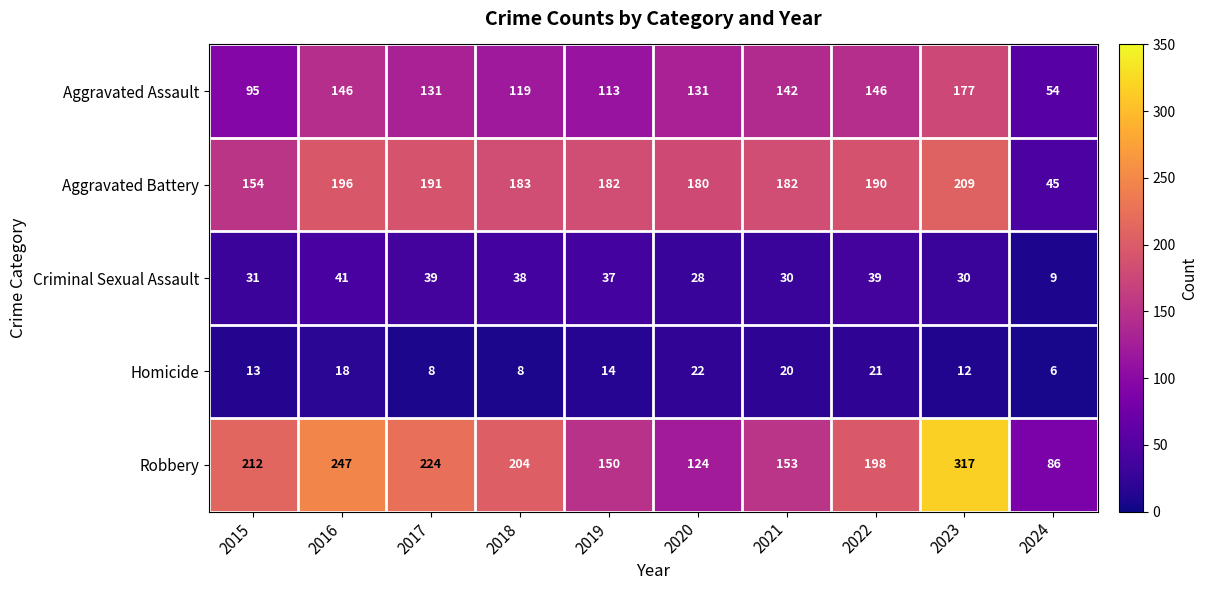

What is the smallest value displayed?

6